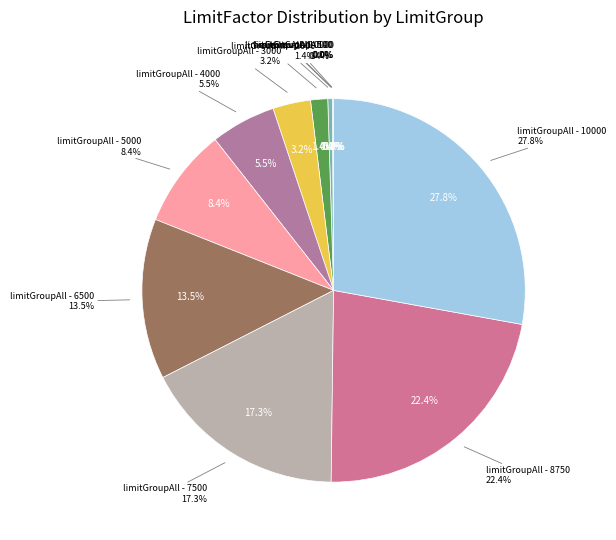

Which slice is the smallest?

limitGroupAll - 0